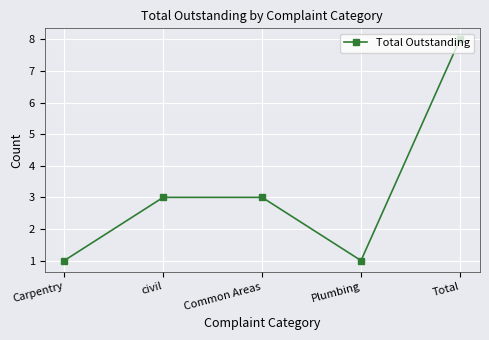

Does the chart have visible grid lines?

Yes